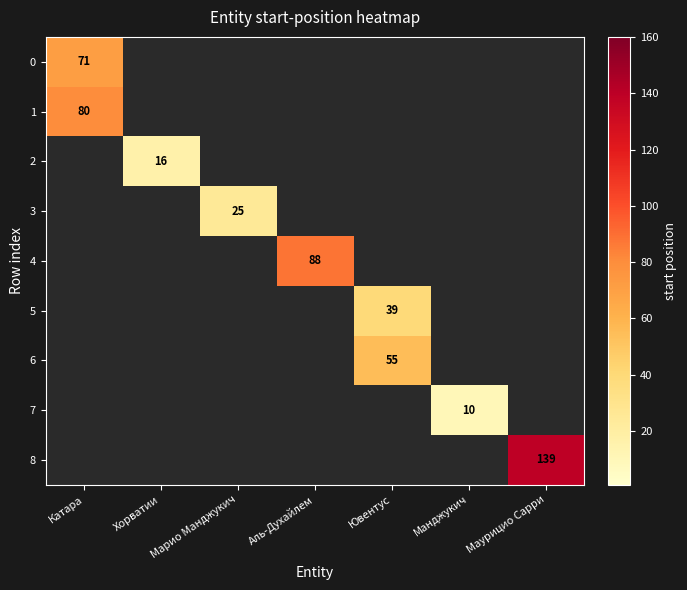

List the labels in order of 1 value, largest first.

Катара, Хорватии, Марио Манджукич, Аль-Духайлем, Ювентус, Манджукич, Маурицио Сарри